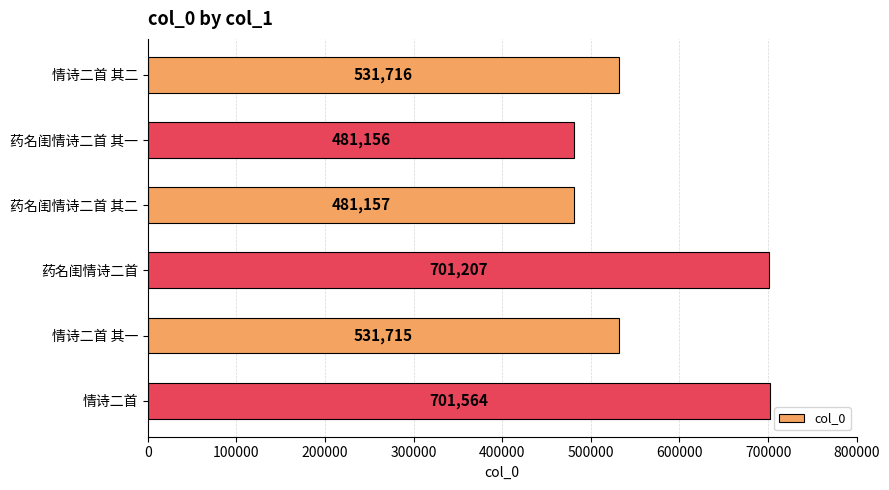

True or false: the data shows 754811 at 药名闺情诗二首 其一.

False